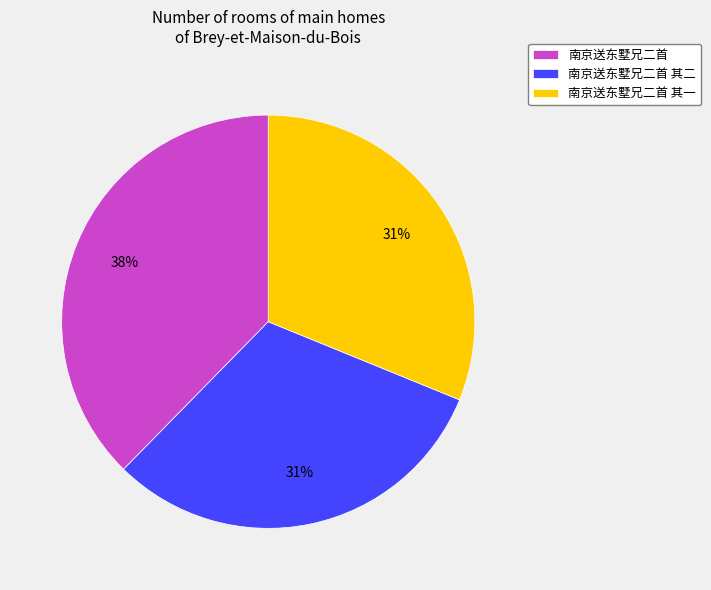

How many slices are in this pie chart?

3